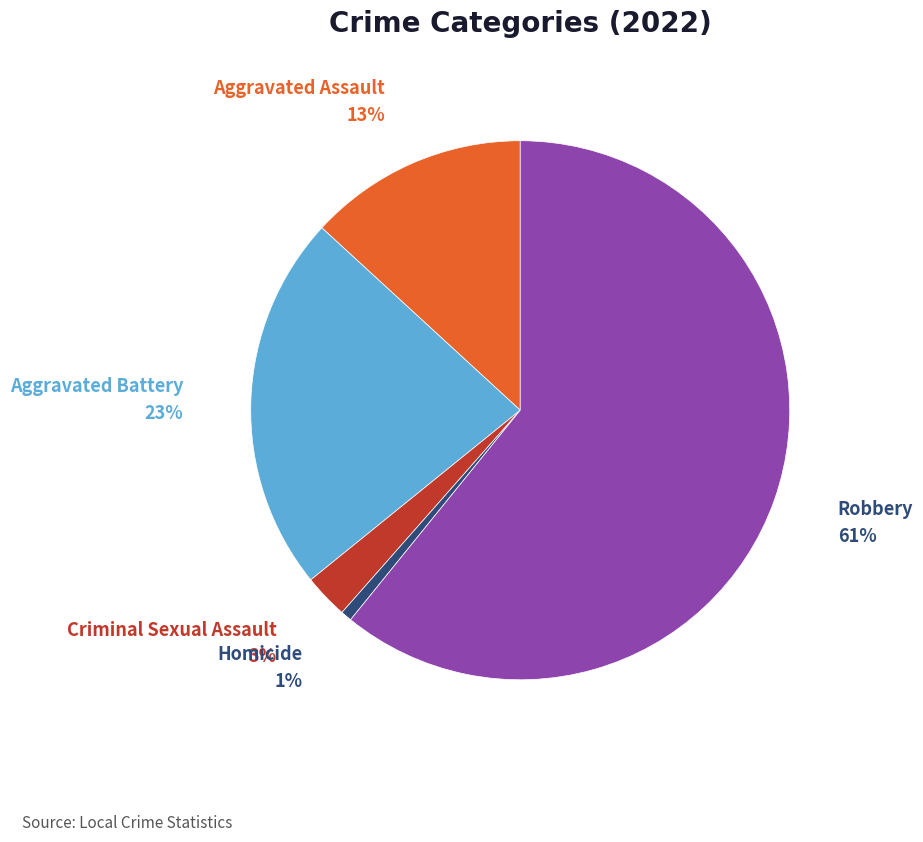

To the nearest percent, what is the average slice percentage?

20%